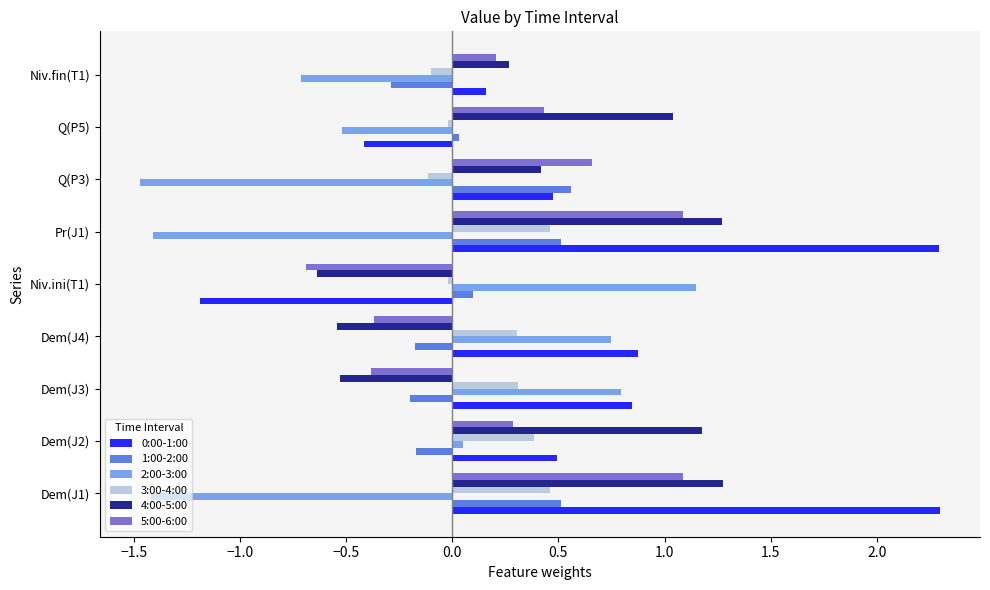

The 0:00-1:00 series shows 0.5 at Q(P3). True or false?

True